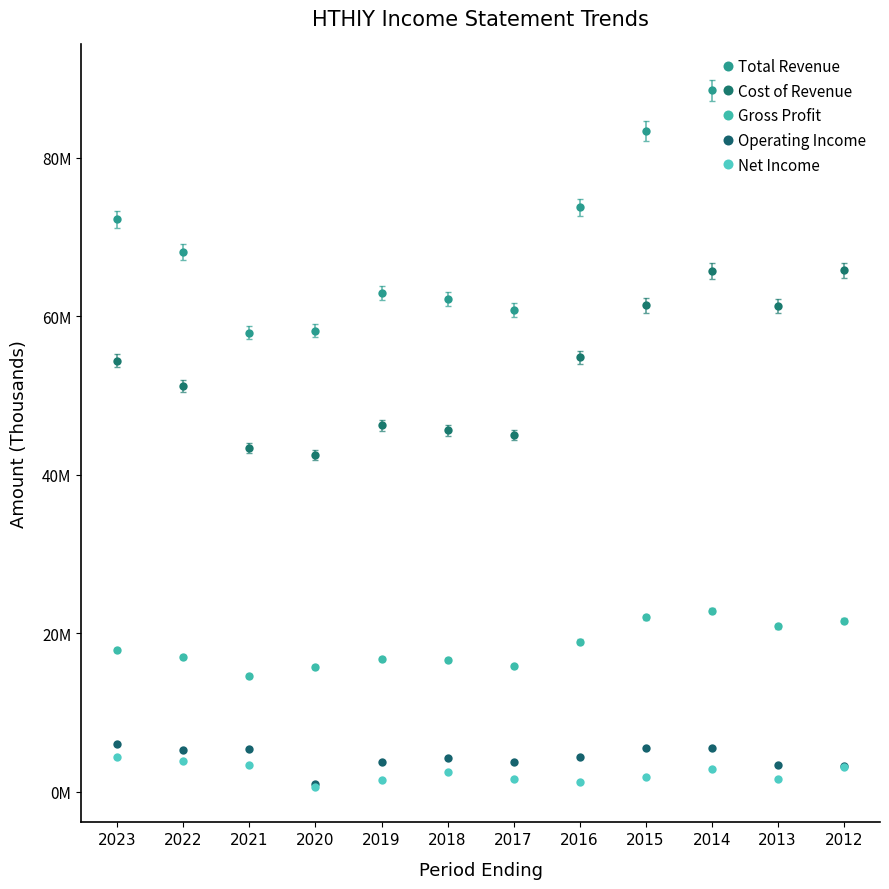

Does the chart have visible grid lines?

No